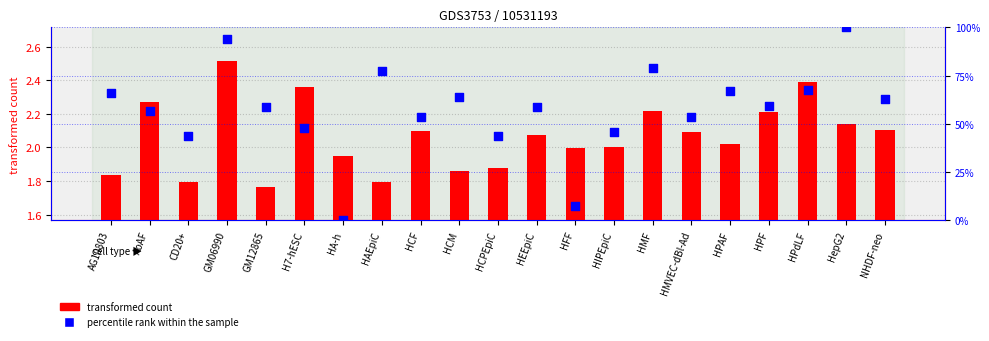

Is the value of transformed count at HA-h greater than the value of percentile rank within the sample at GM06990?

No